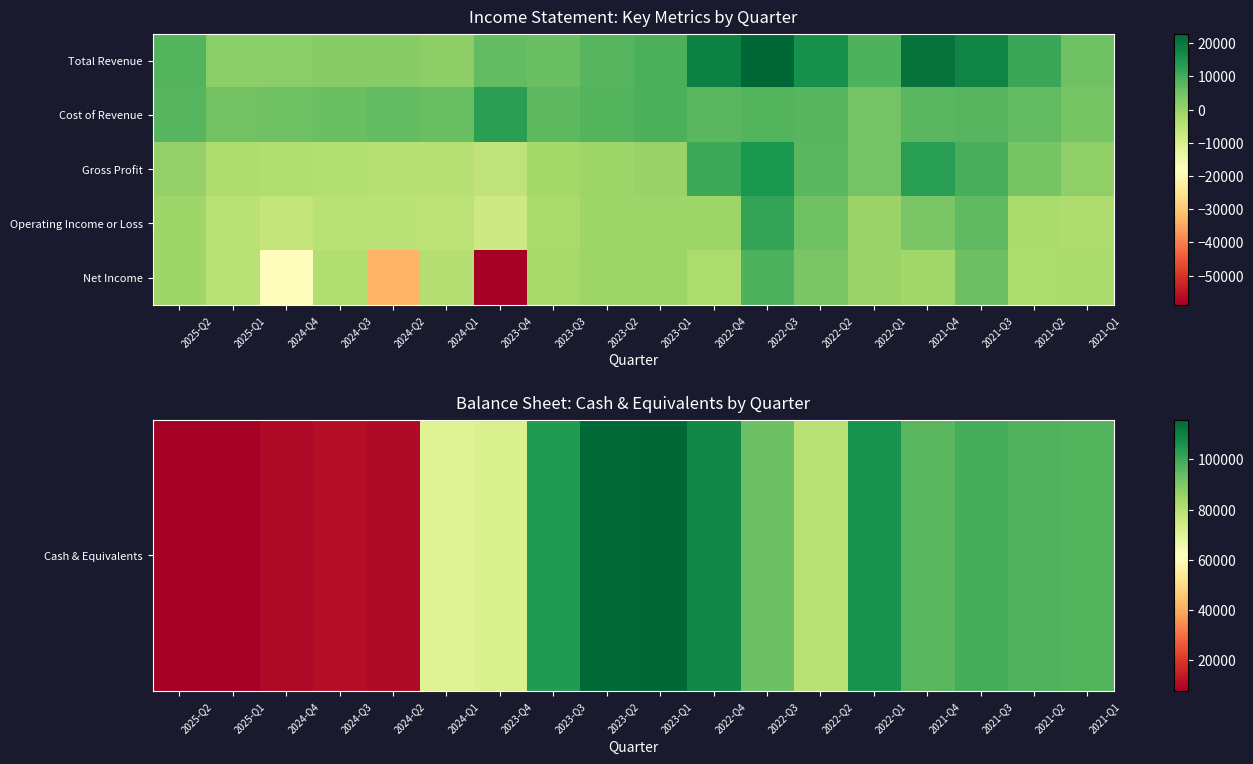

Which series has the largest total across all categories?

Cash & Equivalents